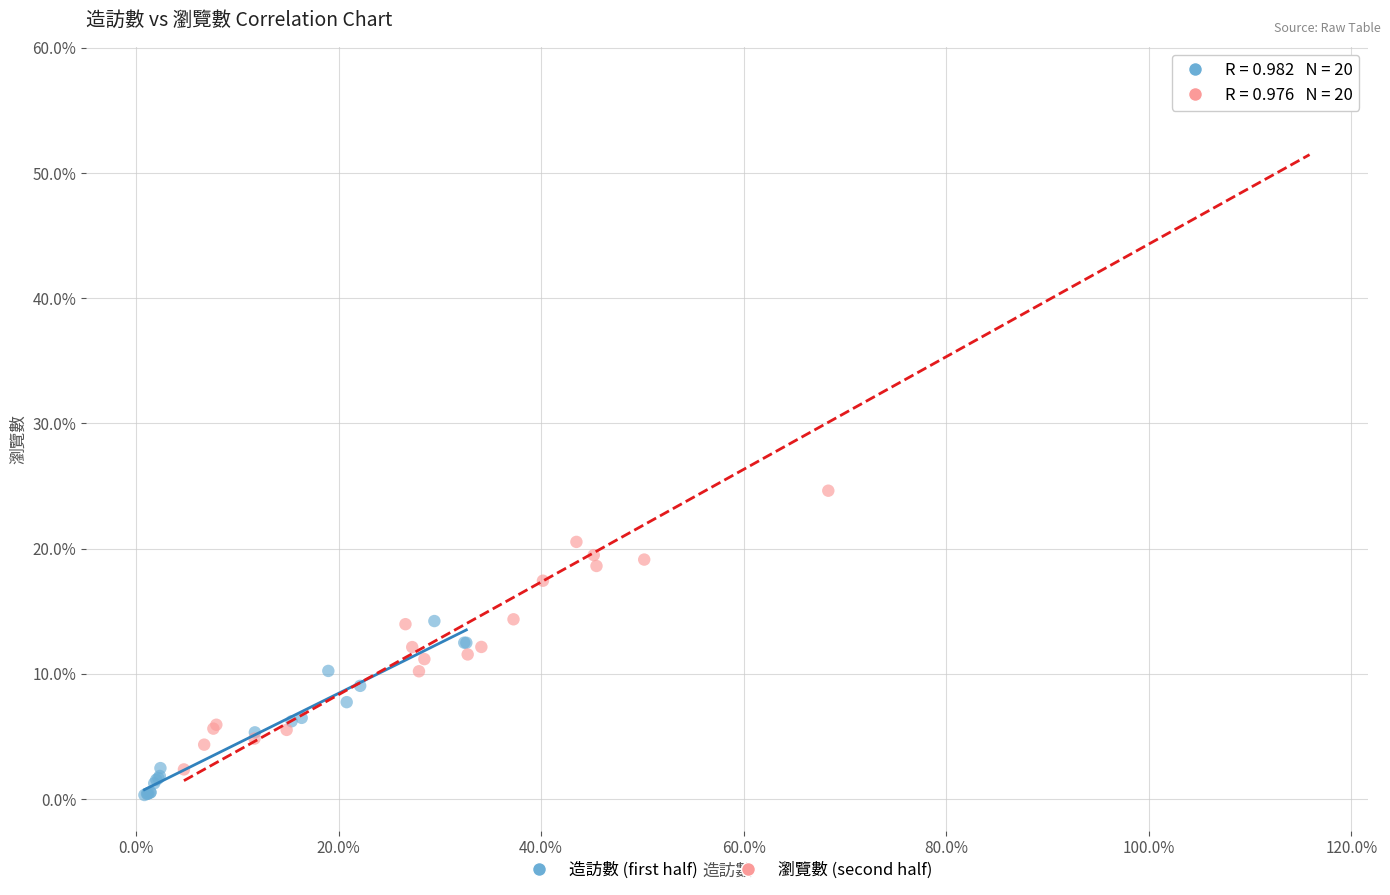

What are all the series names shown in the legend?

造訪數 (first half), 瀏覽數 (second half)